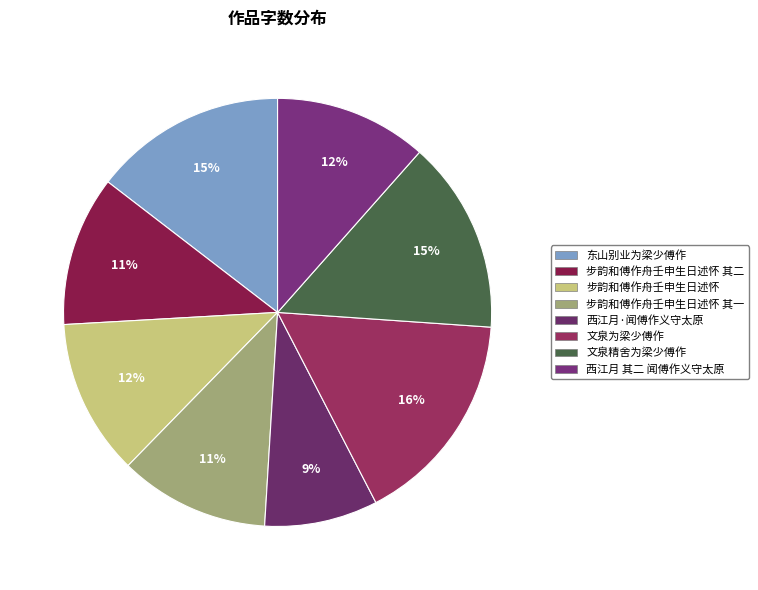

Rank the categories by value from highest to lowest.

文泉为梁少傅作, 东山别业为梁少傅作, 文泉精舍为梁少傅作, 步韵和傅作舟壬申生日述怀, 西江月 其二 闻傅作义守太原, 步韵和傅作舟壬申生日述怀 其二, 步韵和傅作舟壬申生日述怀 其一, 西江月·闻傅作义守太原